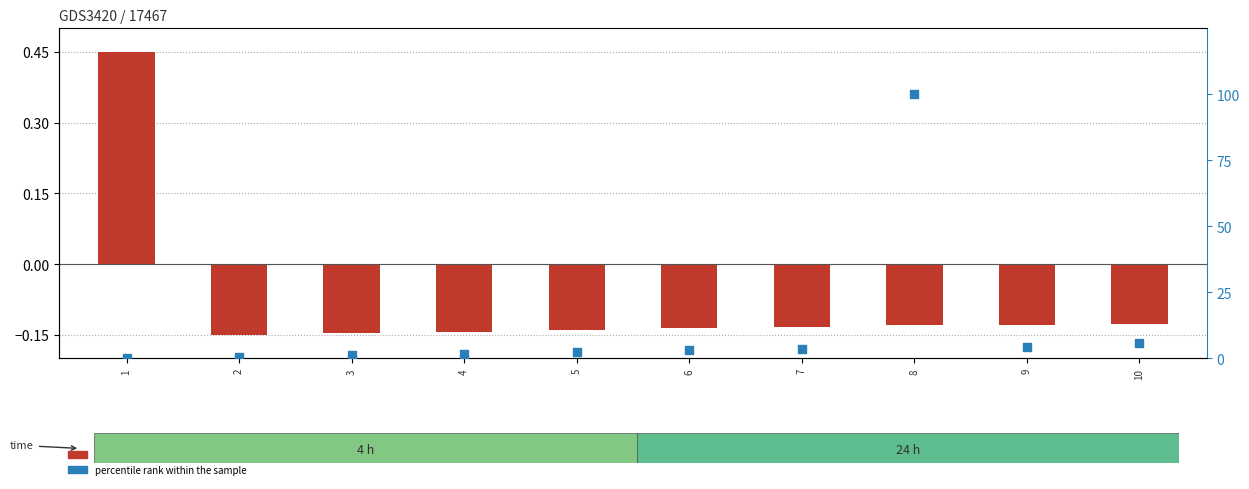

What is the total value across all series at 5?

2.3